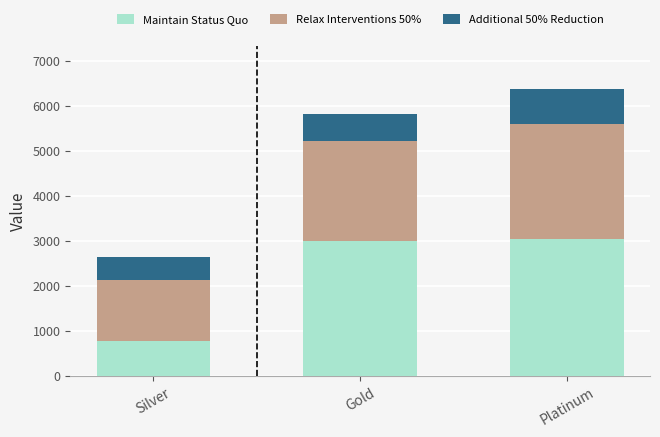

How many distinct data groups are displayed?

3